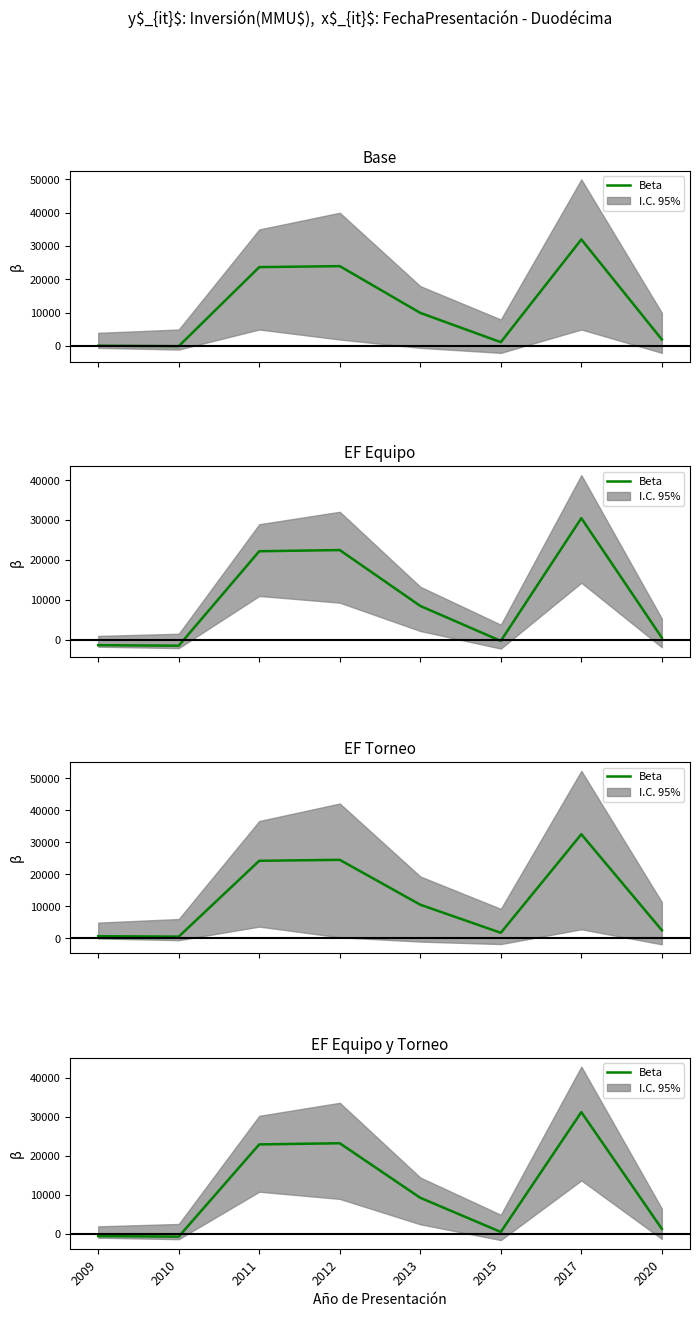

Reading left to right, list all the values displayed in this chart.

-661	-800	22903	23200	9180	400	31200	1200